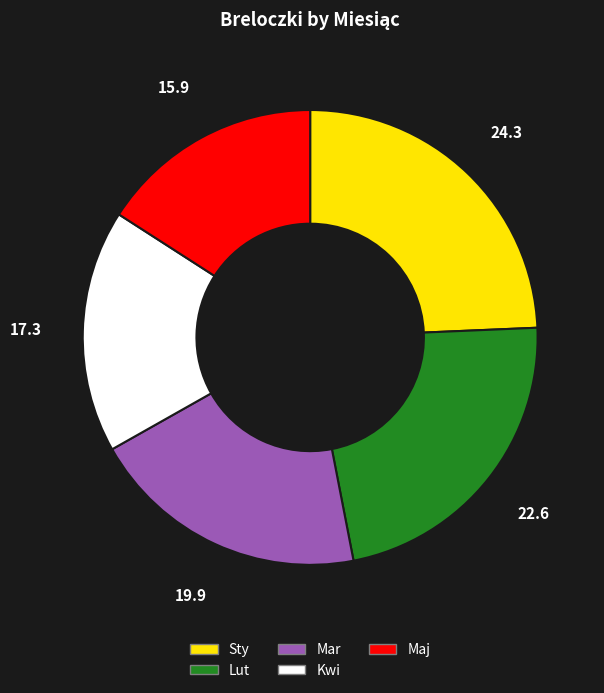

What is the smallest slice in the pie chart?

Maj